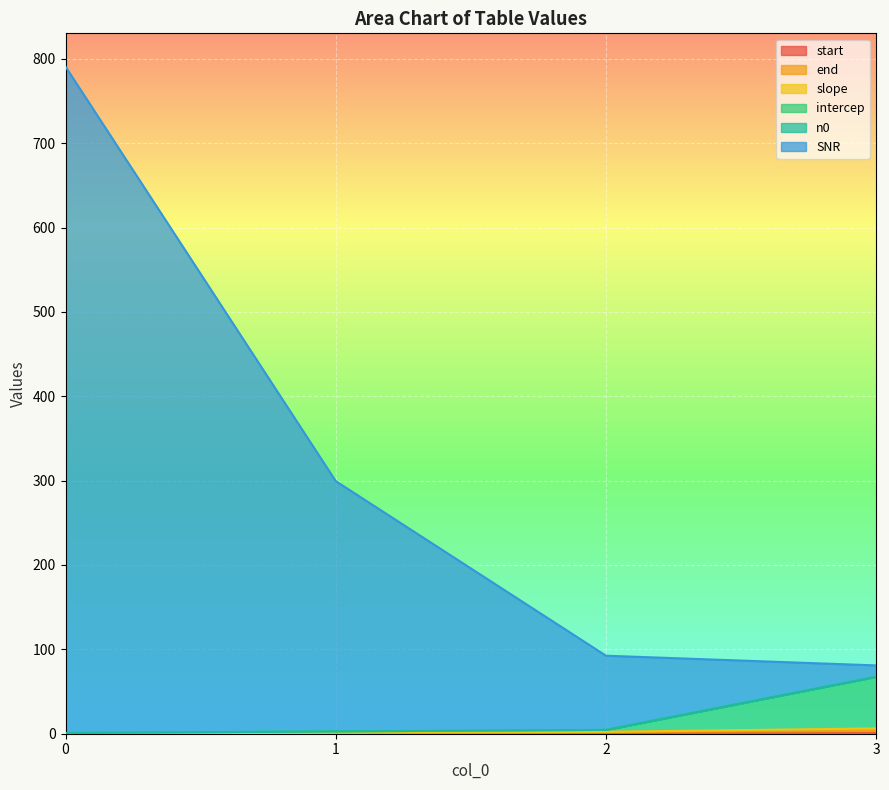

What is the value of the start point at the 3rd from the left?

2.1